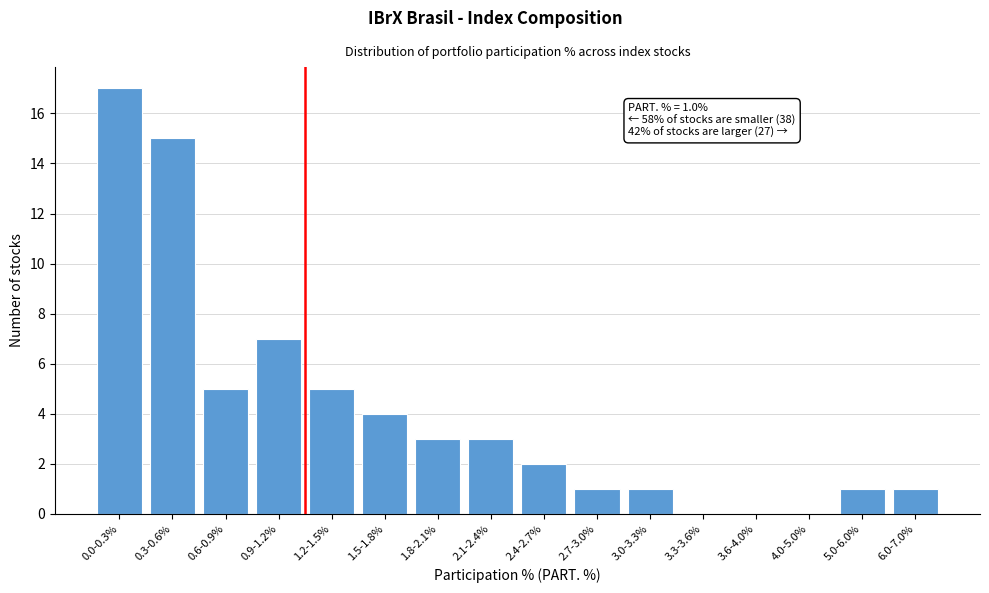

Reading left to right, list all the values displayed in this chart.

0.0-0.3%=17	0.3-0.6%=15	0.6-0.9%=5	0.9-1.2%=7	1.2-1.5%=5	1.5-1.8%=4	1.8-2.1%=3	2.1-2.4%=3	2.4-2.7%=2	2.7-3.0%=1	3.0-3.3%=1	3.3-3.6%=0	3.6-4.0%=0	4.0-5.0%=0	5.0-6.0%=1	6.0-7.0%=1